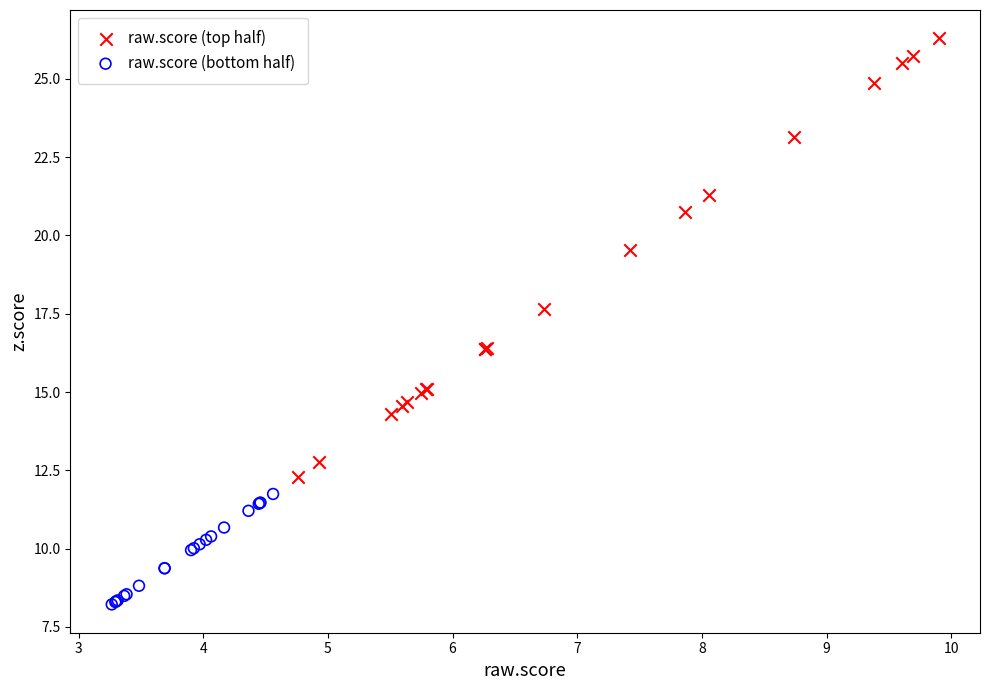

Which series contains the highest Y value?

raw.score (top half)